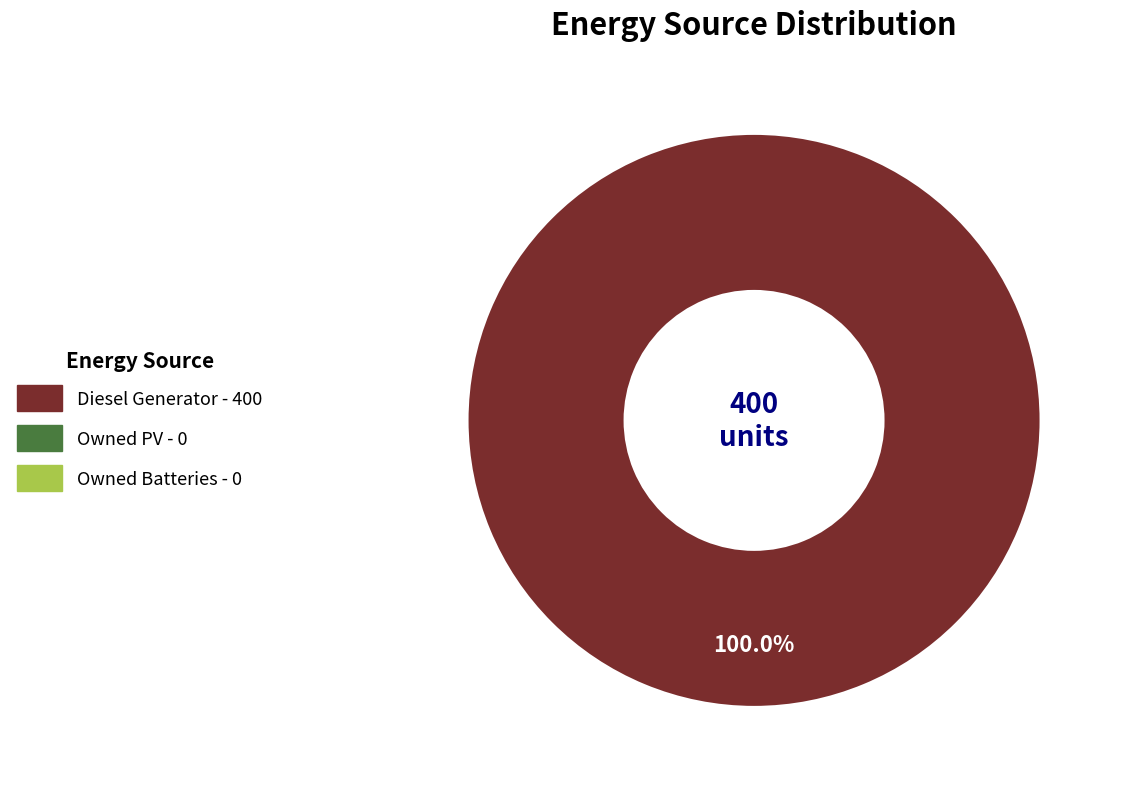

Is there a majority slice in this chart?

Yes